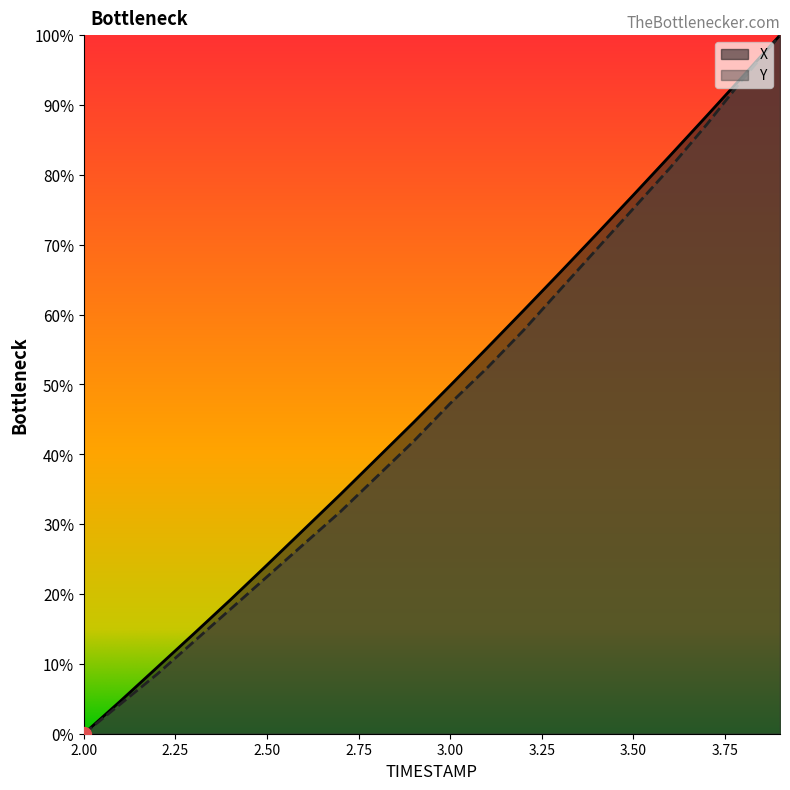

Is it true that Y equals 0.4 at 2.9?

True